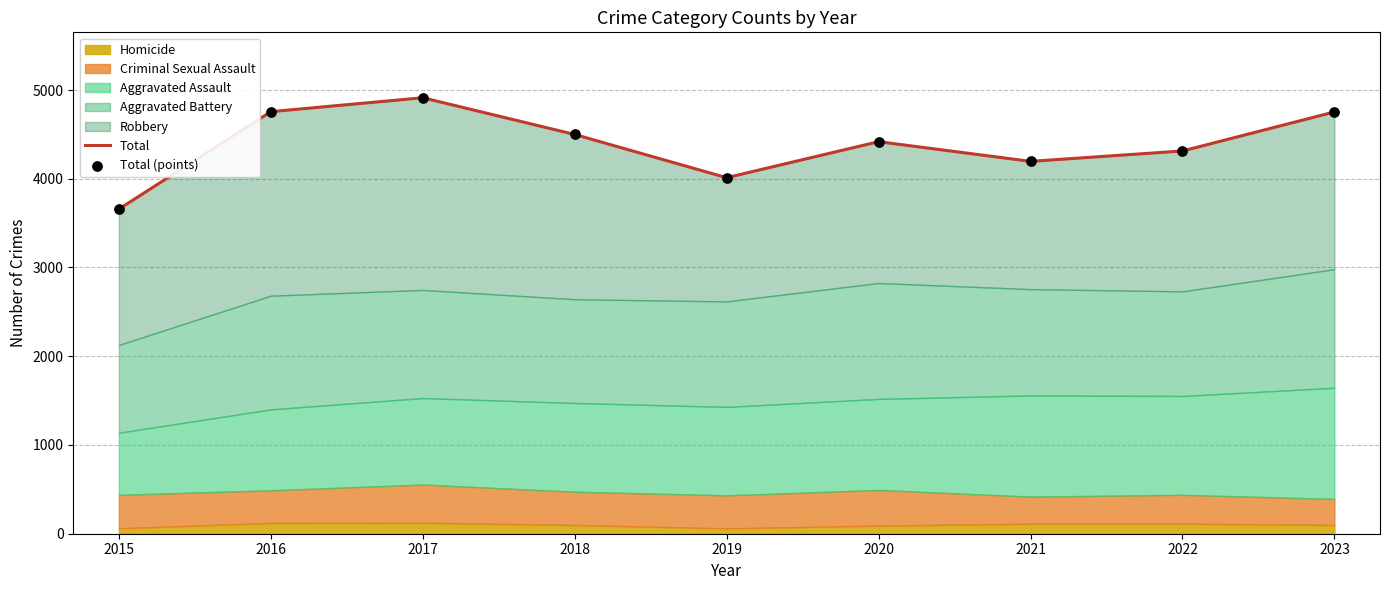

Which series has the largest total across all categories?

Total